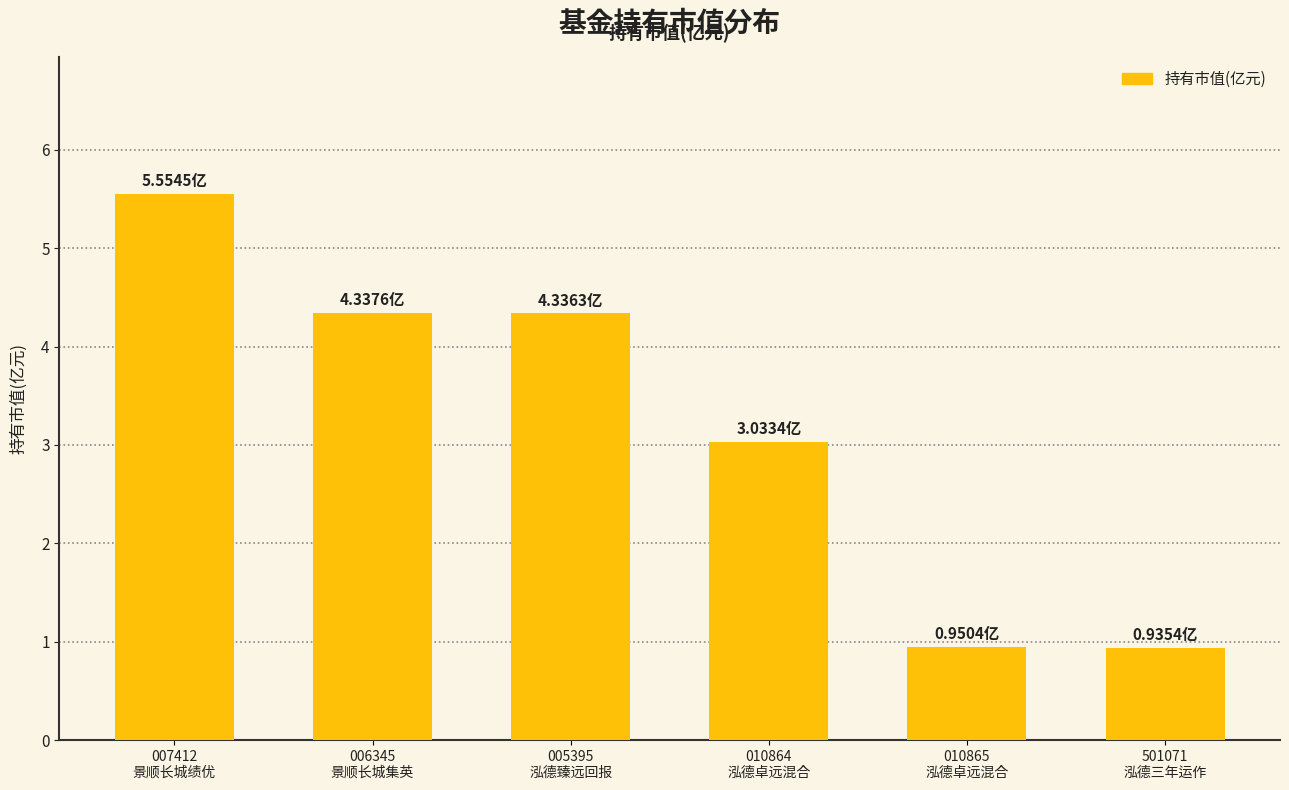

What is the difference between the second highest and second lowest values?

3.4